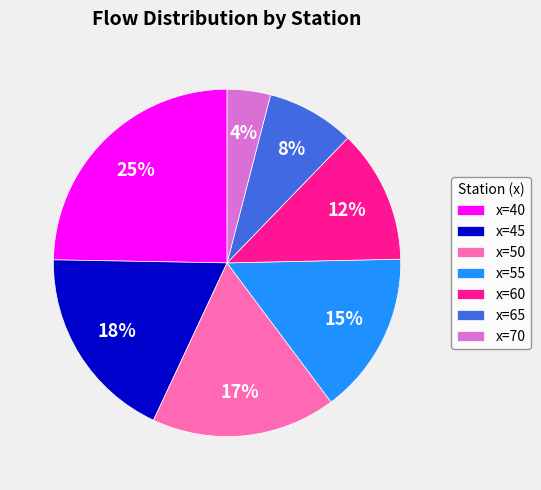

To the nearest percent, what is the difference between the x=50 and x=45 slice percentages?

1%